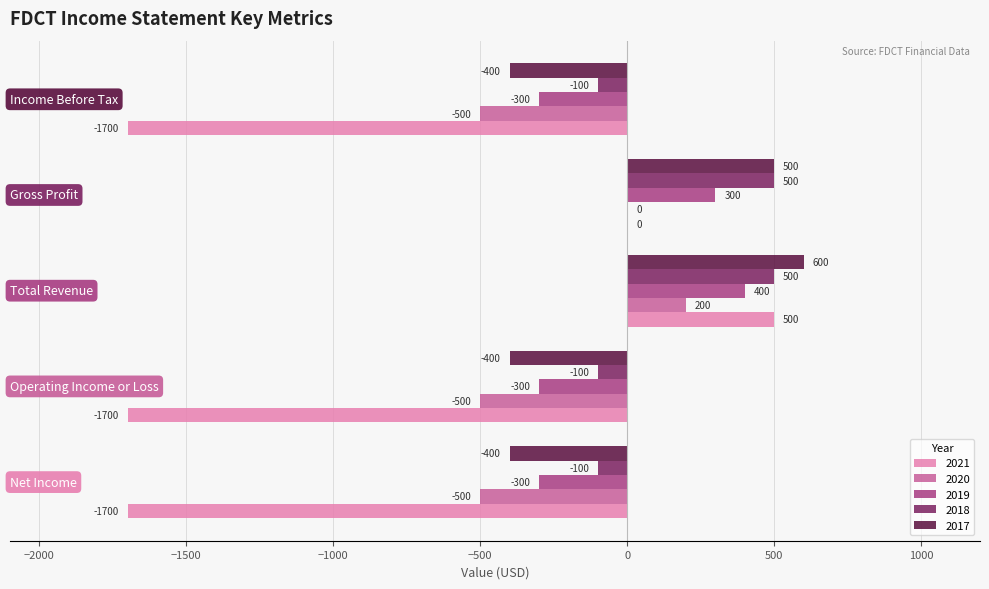

Which series has the largest total across all categories?

2018